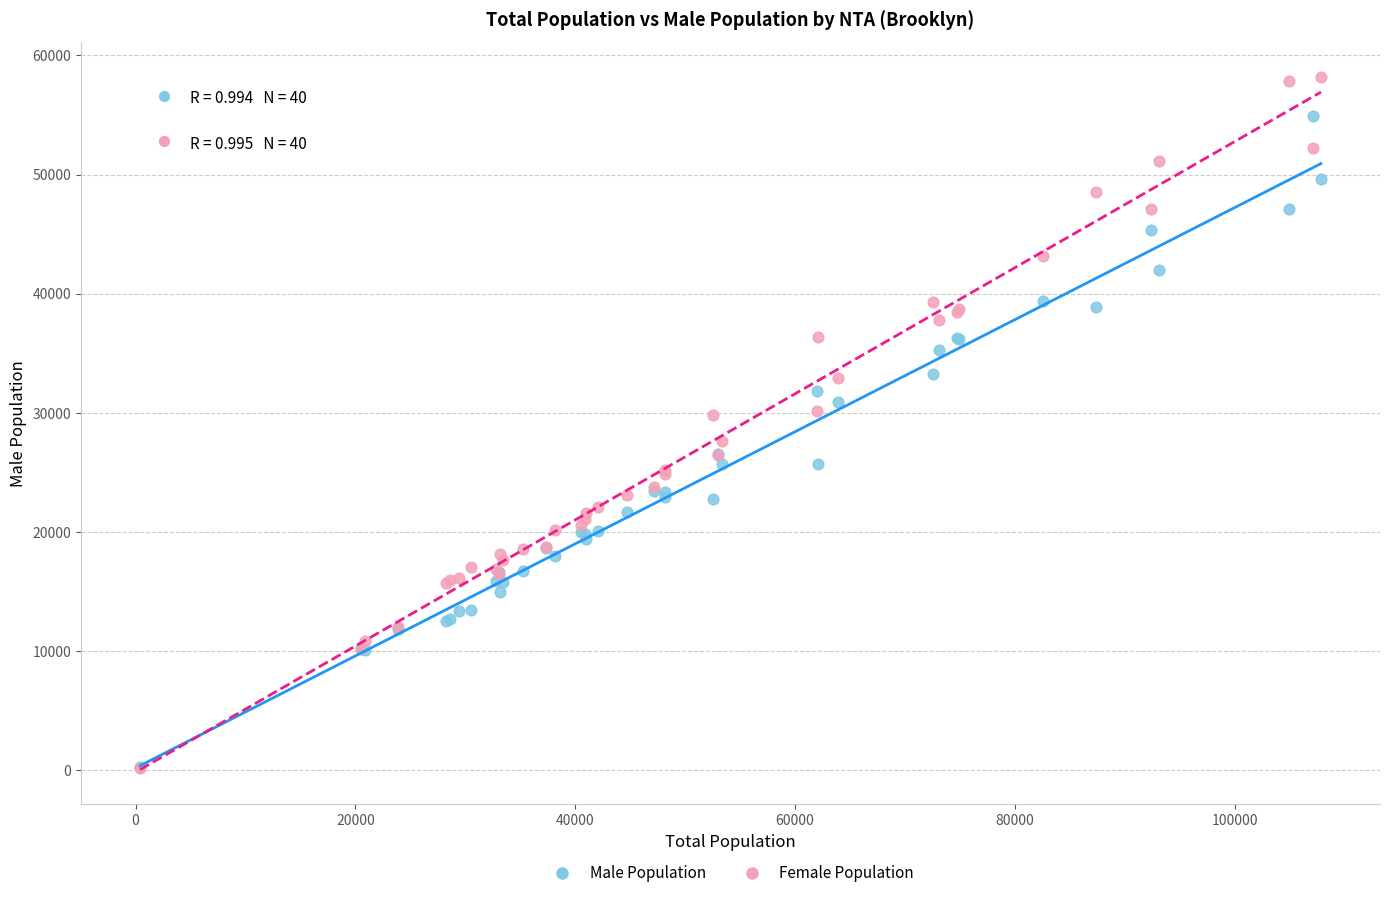

Which series reaches the maximum Y coordinate?

Female Population